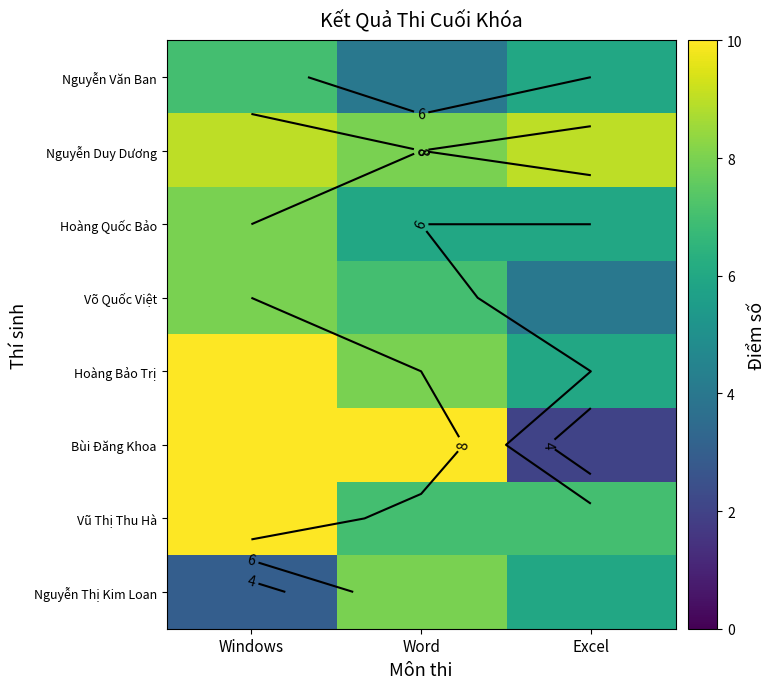

Count the Vũ Thị Thu Hà values in the range 7 to 10.

3